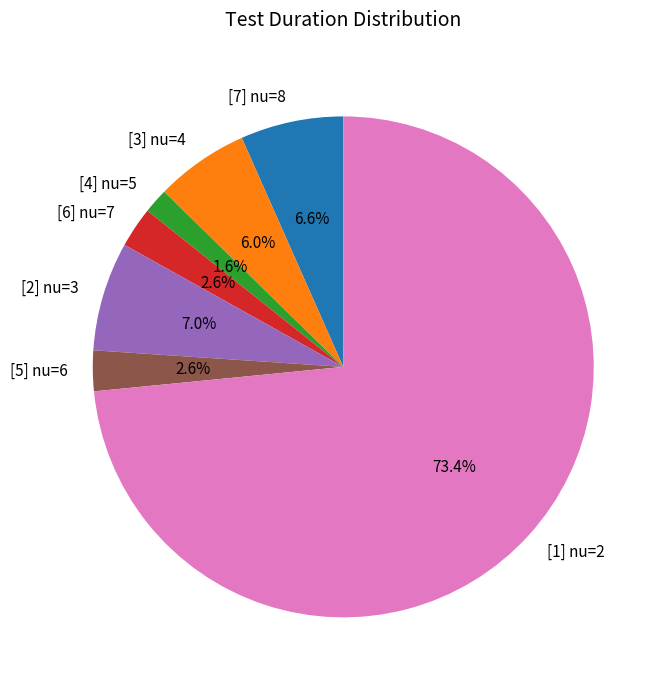

Approximately how many times larger is the value at [3] nu=4 compared to [1] nu=2?

0.1